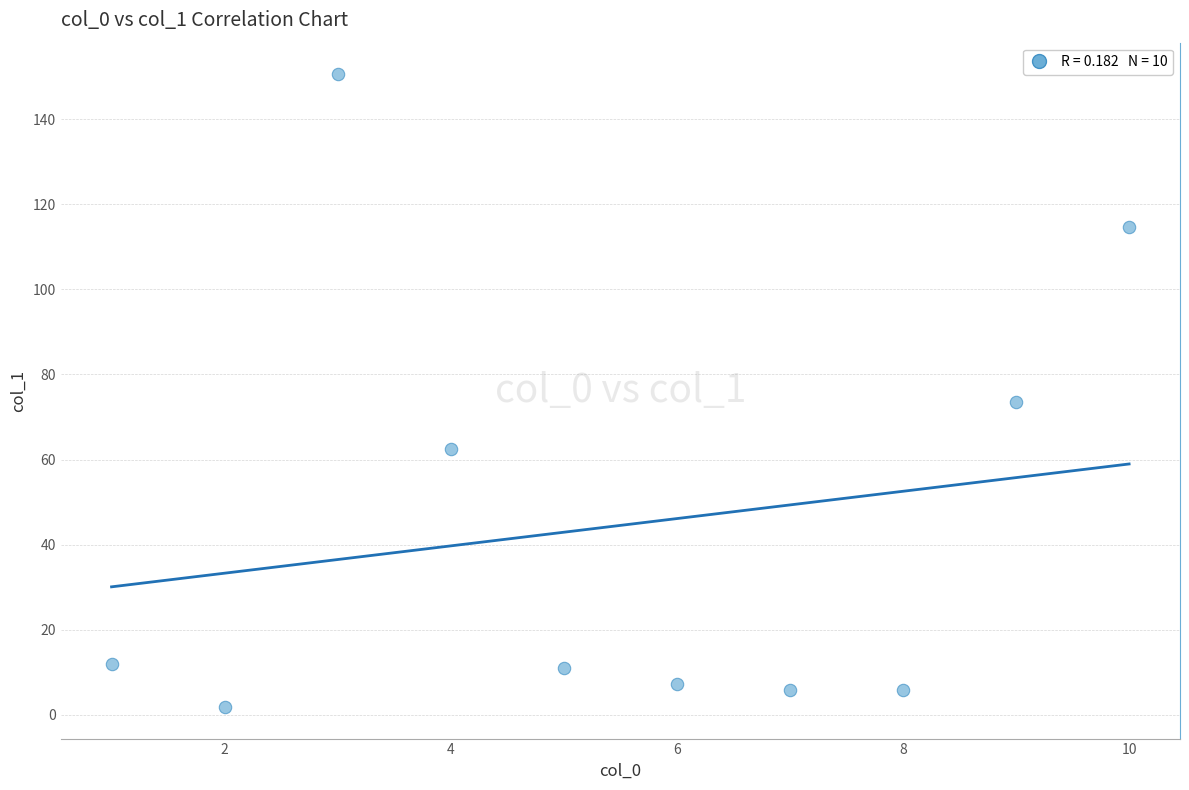

What Y value in the scatter plot is closest to 76?

73.6